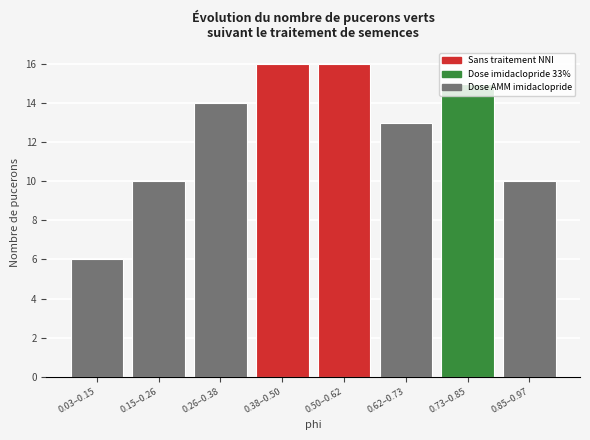

What is the minimum value shown in the chart?

6